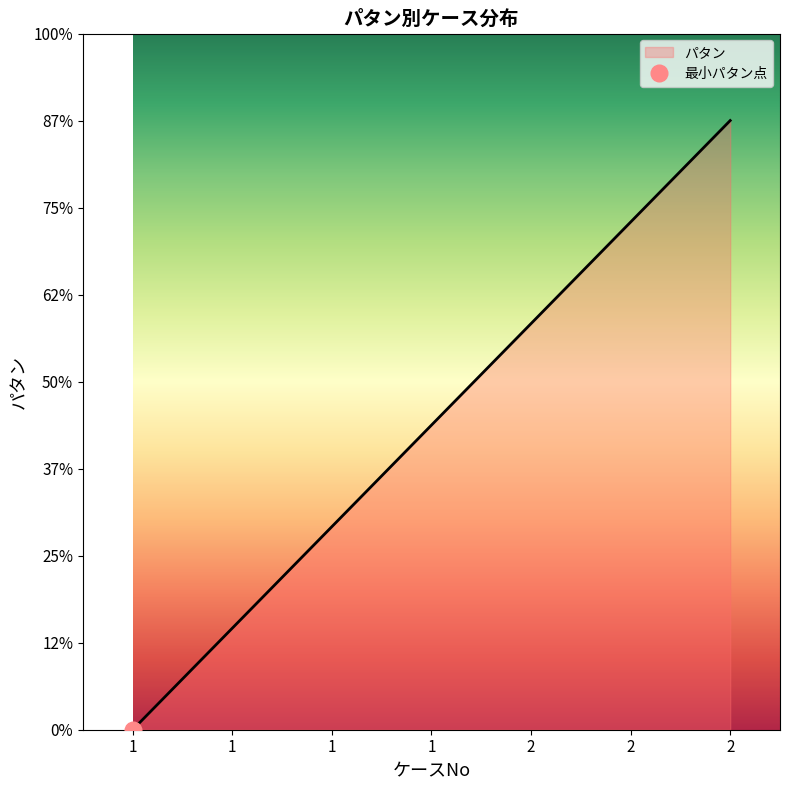

What is the ratio of the value at 2 to the value at 2?

1.5